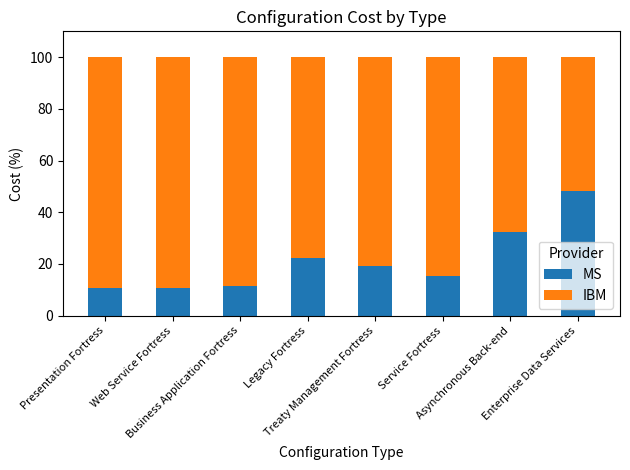

What is the difference between the maximum and second lowest values in the MS series?

37.5